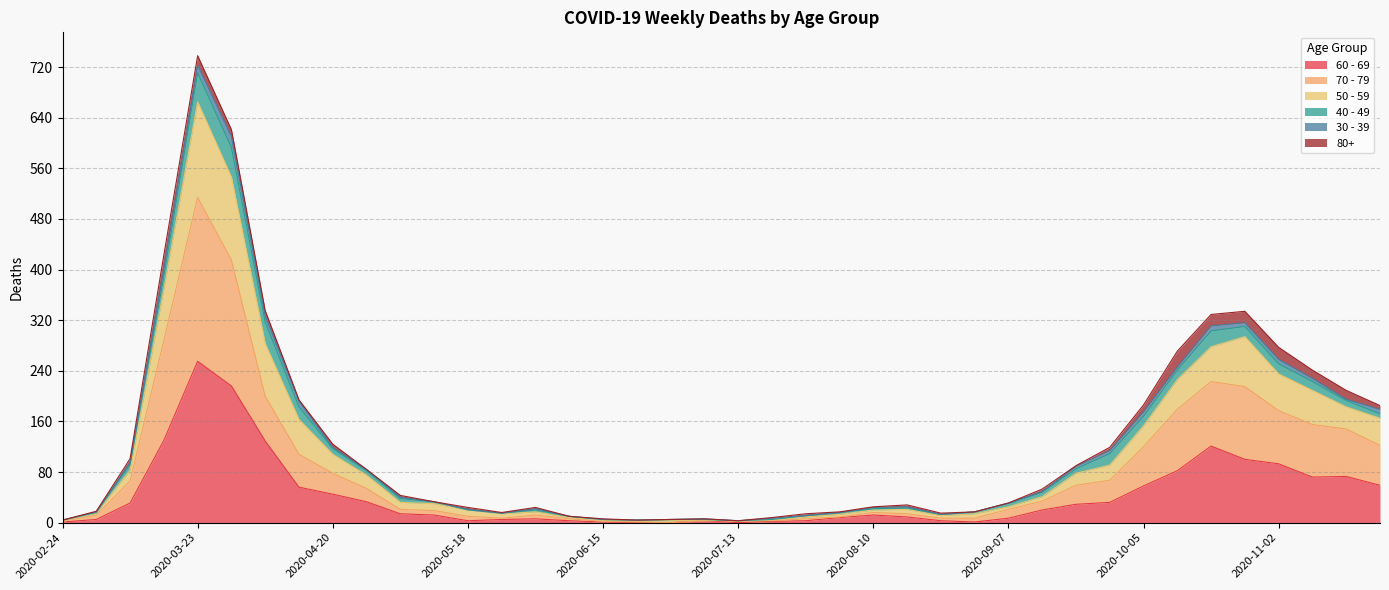

What is the approximate value of 60 - 69 at 2020-04-13?

56